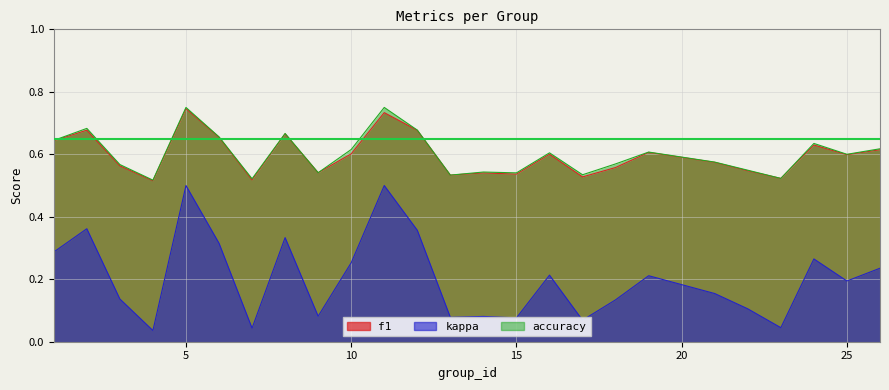

Rank the series by their maximum value, from highest to lowest.

accuracy, f1, kappa